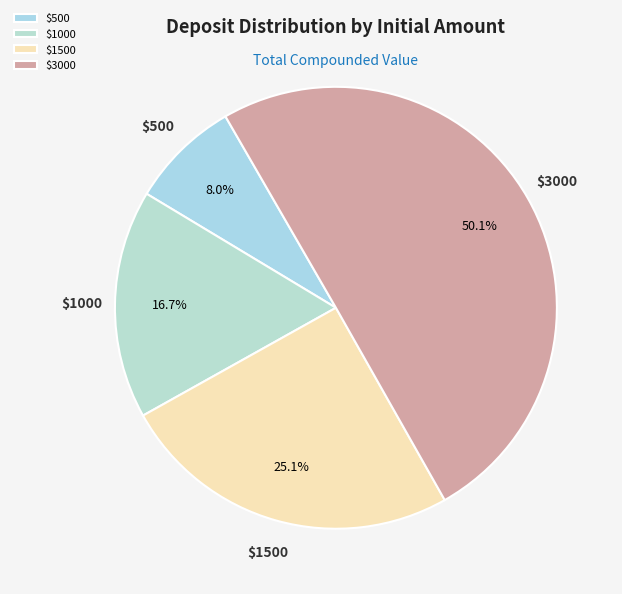

What is the largest slice in the pie chart?

$3000